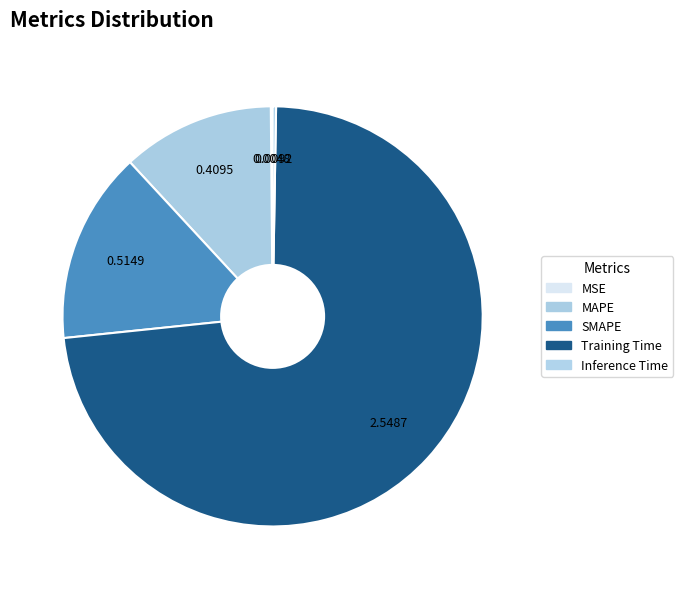

The Training Time slice represents 67% of the pie. True or false?

False